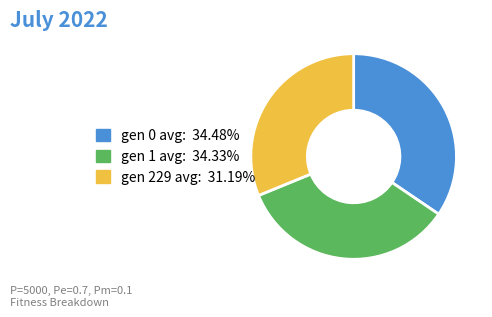

Count the number of slices in the pie.

3